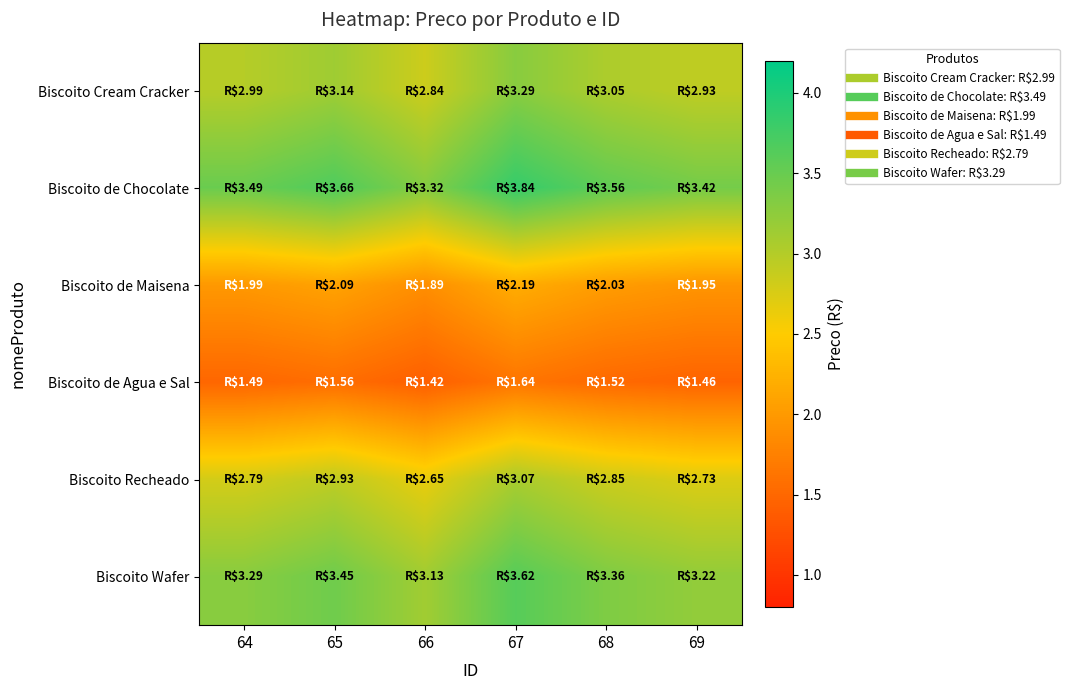

Reading left to right, what are all the values shown in this chart?

Biscoito Cream Cracker: 64=3.0	65=3.1	66=2.8	67=3.3	68=3.0	69=2.9
Biscoito de Chocolate: 64=3.5	65=3.7	66=3.3	67=3.8	68=3.6	69=3.4
Biscoito de Maisena: 64=2.0	65=2.1	66=1.9	67=2.2	68=2.0	69=2.0
Biscoito de Agua e Sal: 64=1.5	65=1.6	66=1.4	67=1.6	68=1.5	69=1.5
Biscoito Recheado: 64=2.8	65=2.9	66=2.7	67=3.1	68=2.8	69=2.7
Biscoito Wafer: 64=3.3	65=3.5	66=3.1	67=3.6	68=3.4	69=3.2